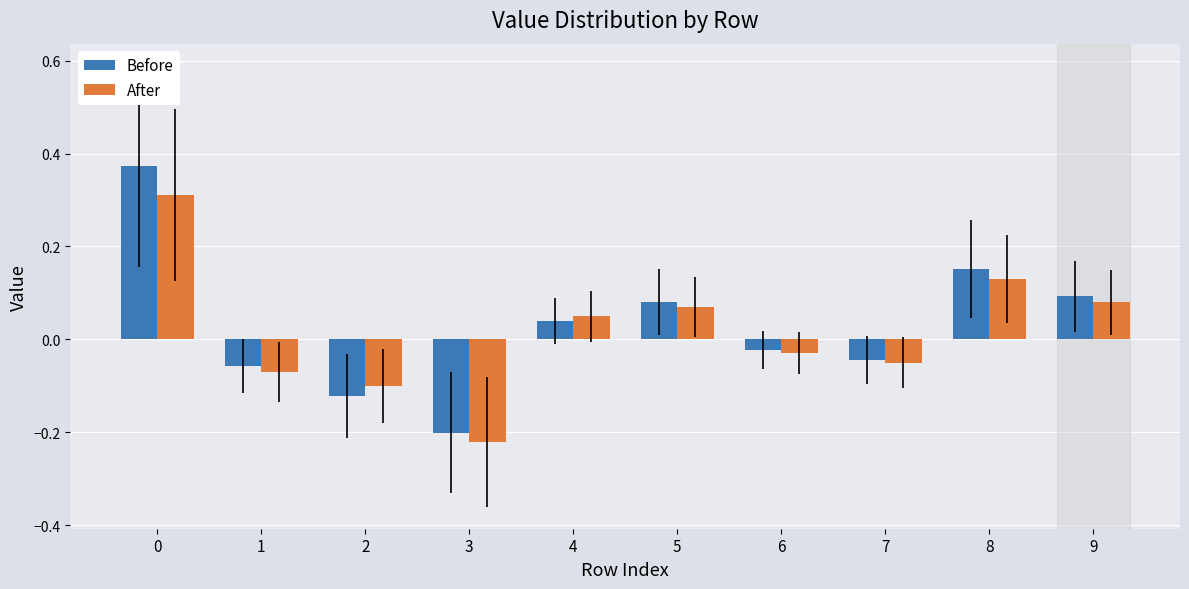

What are all the series names shown in the legend?

Before, After